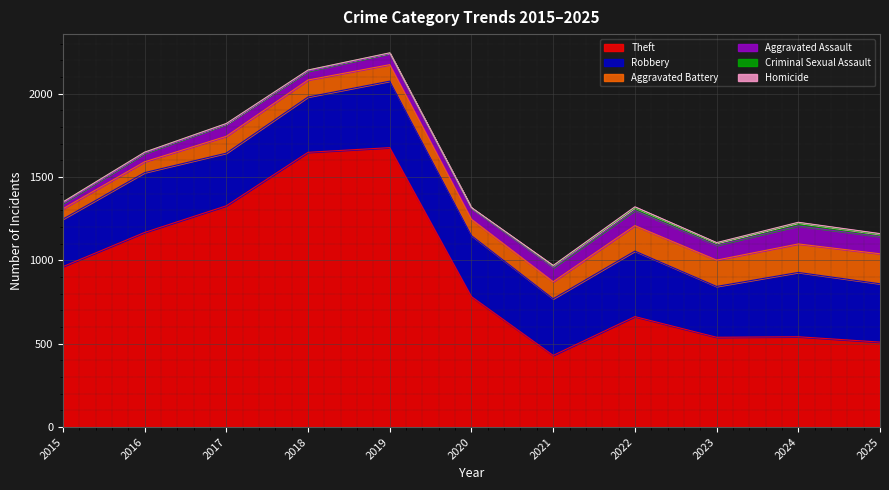

At which category is the sum across all series the highest?

2019